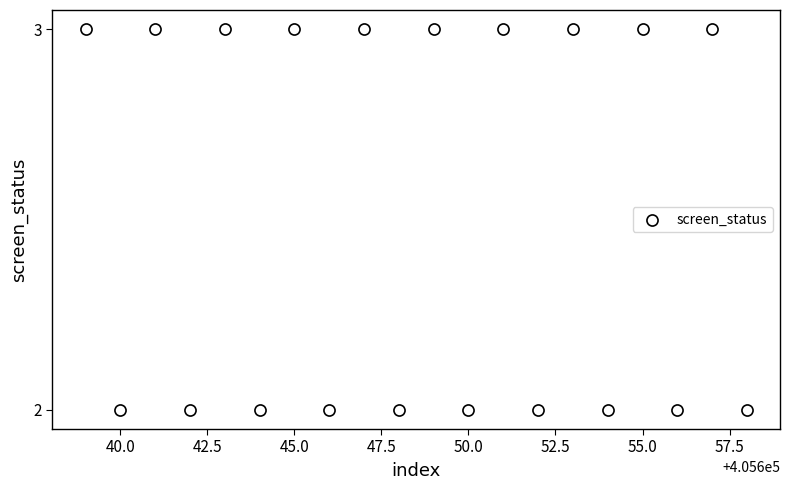

What is the range of X values (max minus min)?

19